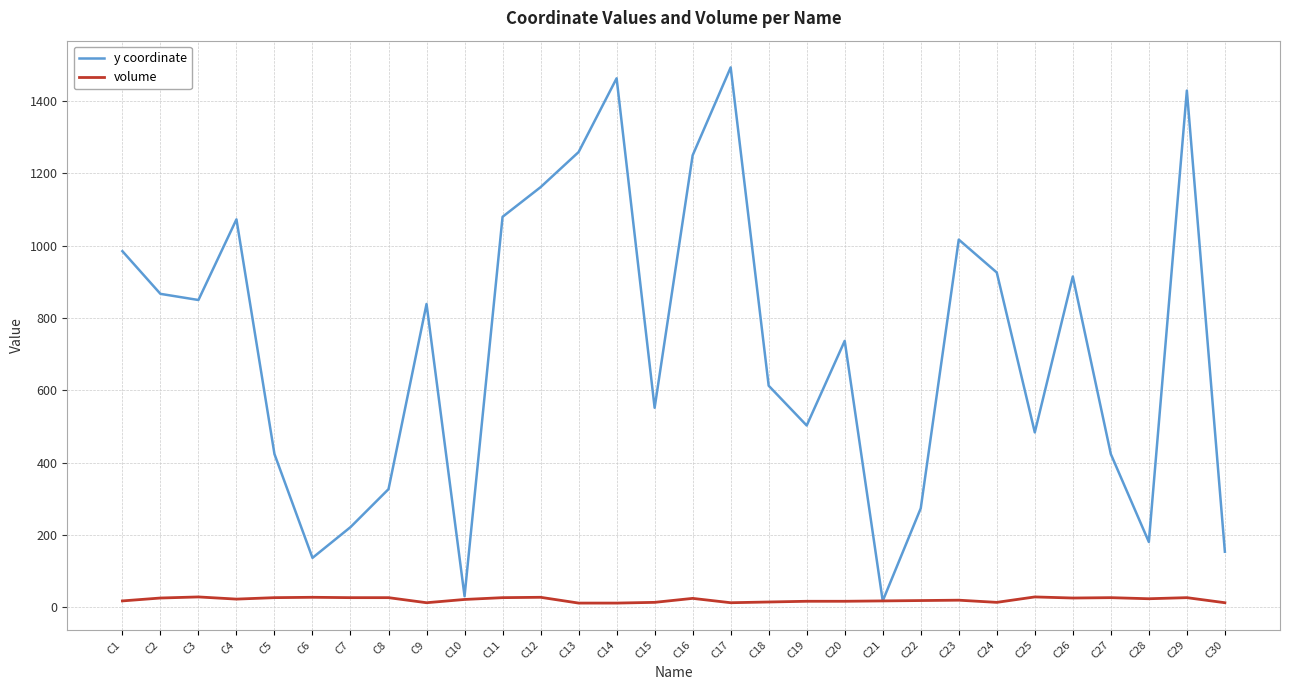

Which series has the largest range (max minus min)?

y coordinate